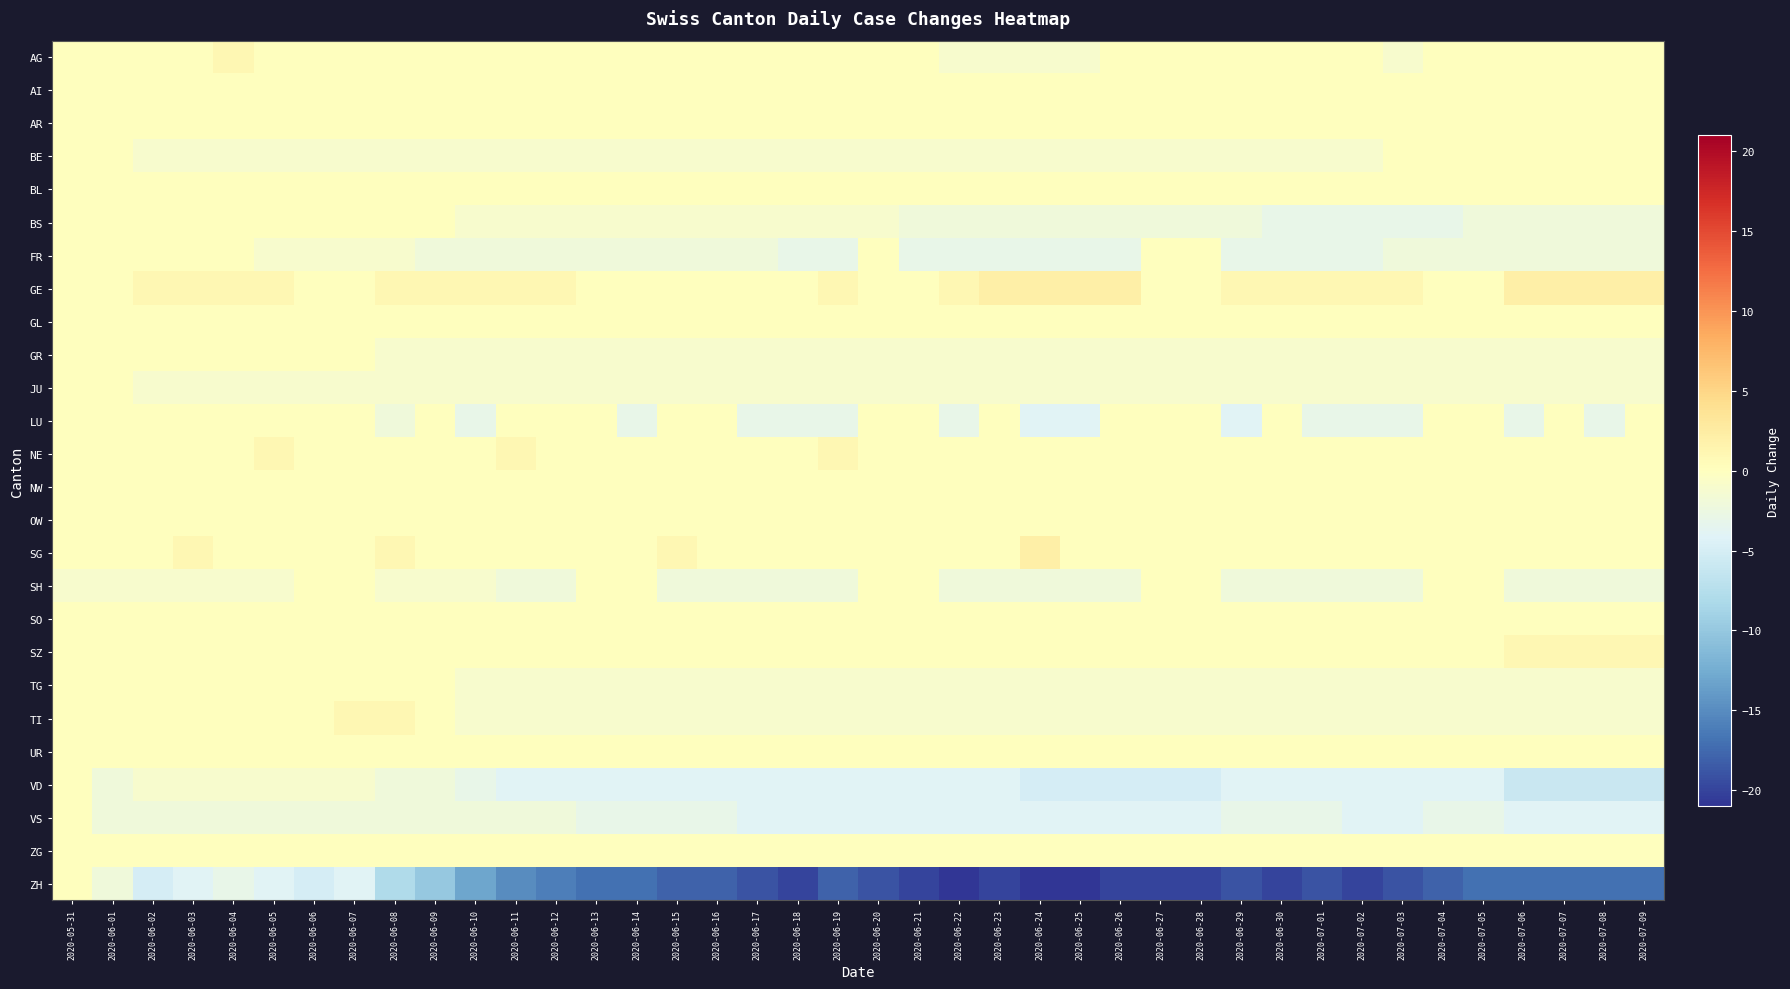

At which category does the chart reach its peak across all series?

2020-06-23